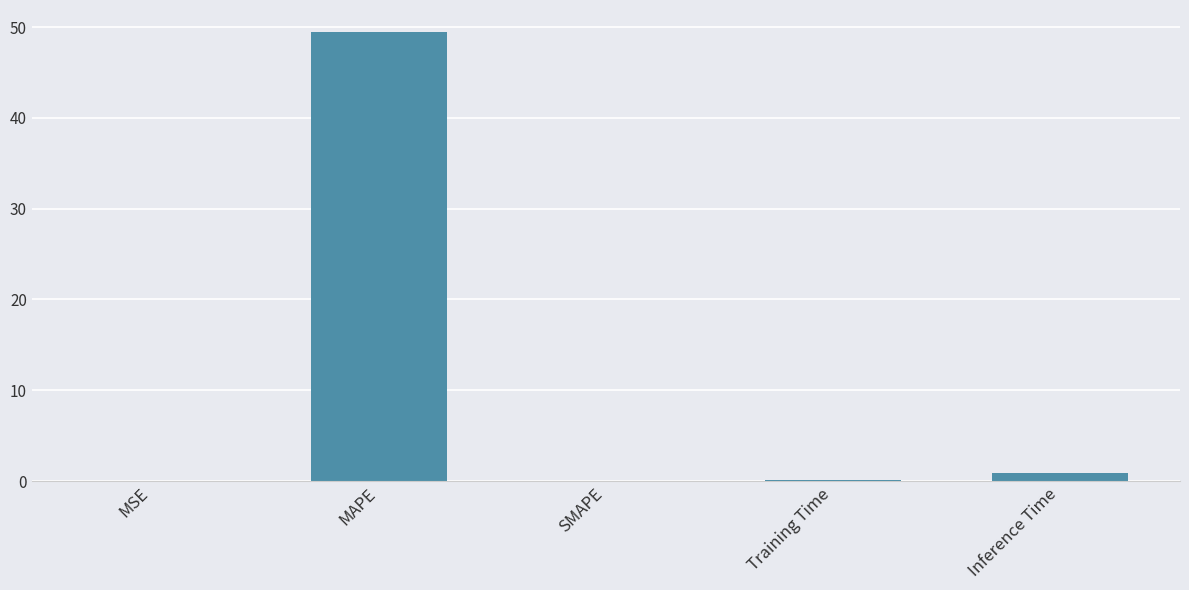

What is the maximum value shown in the chart?

49.4